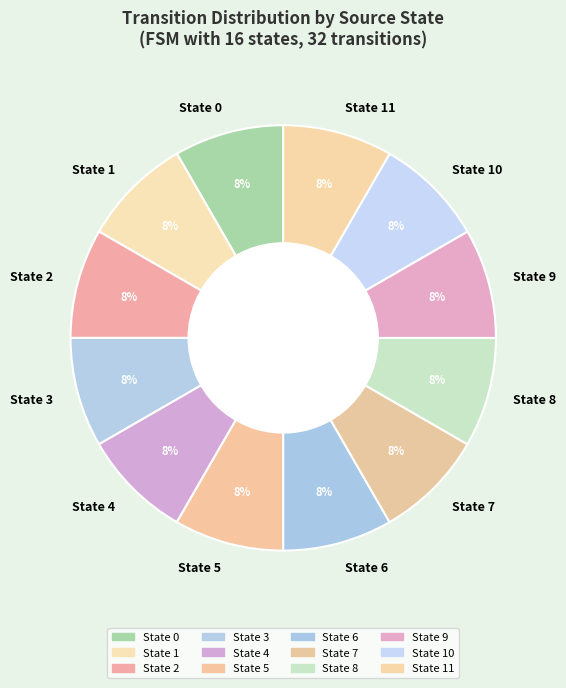

Is the sum of State 10 and State 4 greater than half?

No